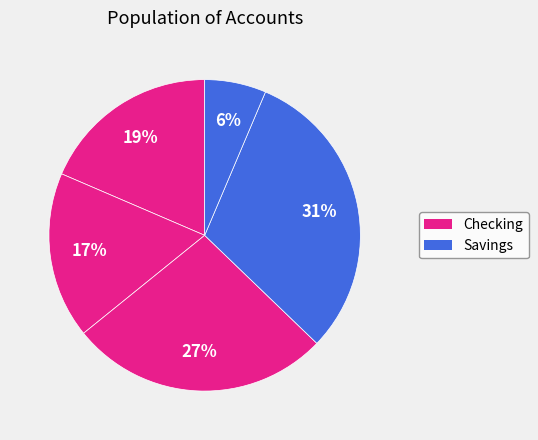

How many segments does this pie chart have?

5